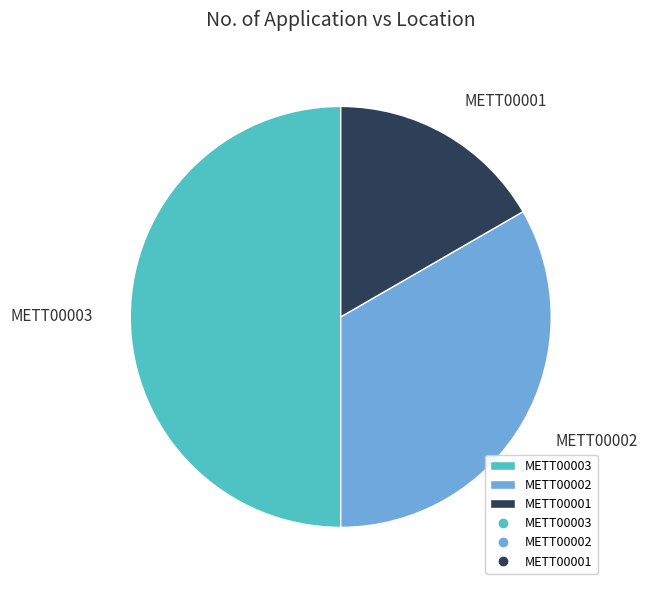

Do METT00001 and METT00003 together represent more than half of the pie?

Yes